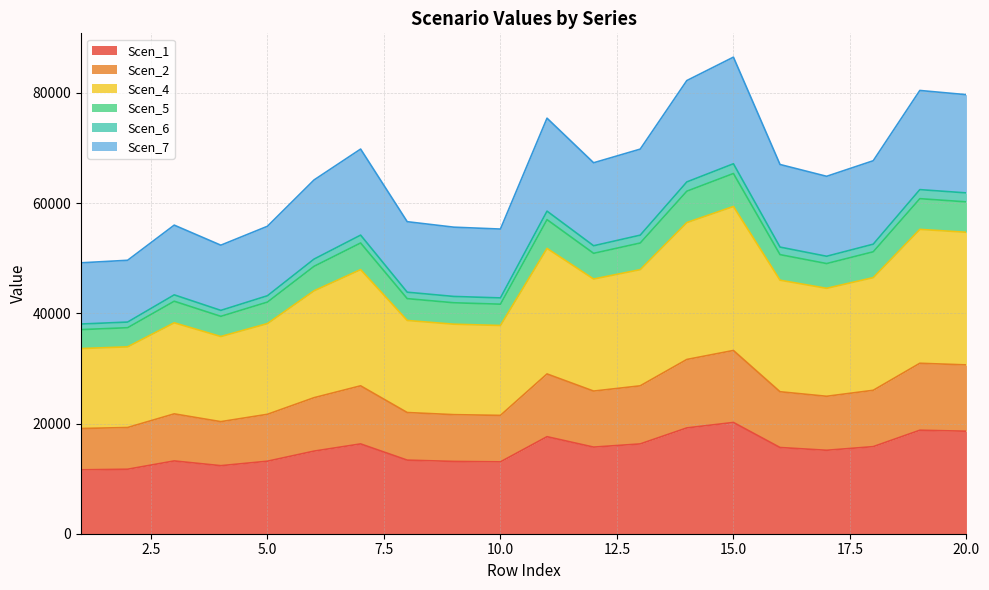

What are all the series names shown in the legend?

Scen_1, Scen_2, Scen_4, Scen_5, Scen_6, Scen_7